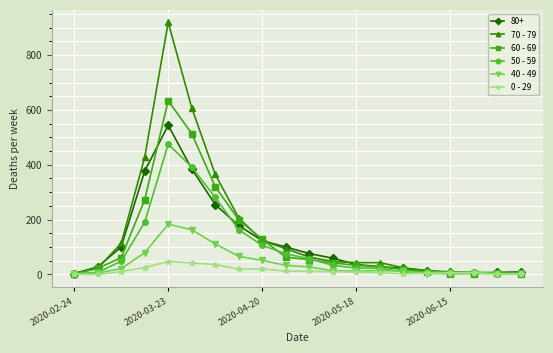

Which series has the widest spread of values?

70 - 79